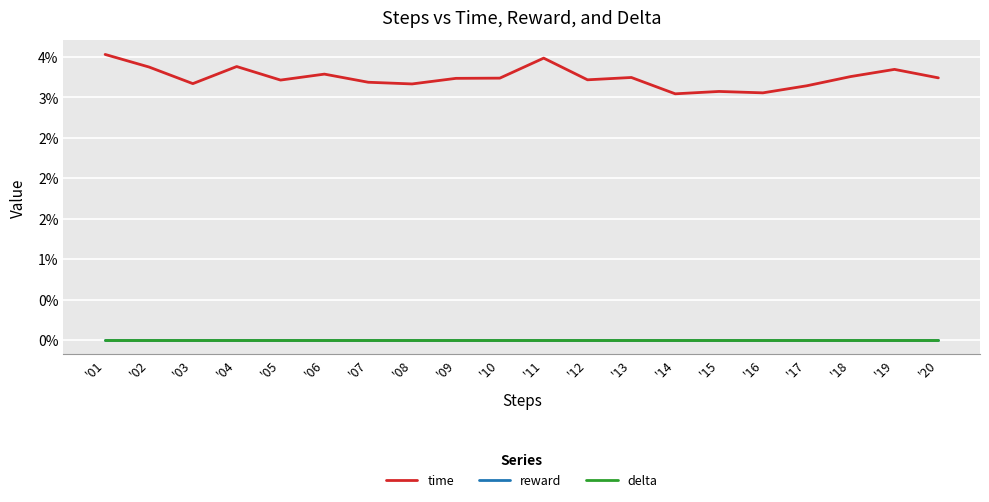

Where is delta nearest to the value 0?

'01